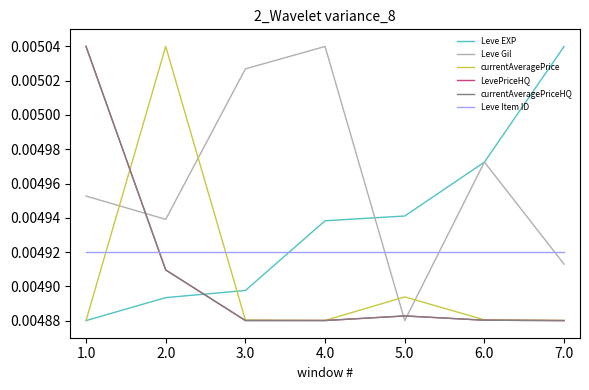

How many intersections are there between currentAveragePrice and Leve Item ID?

2